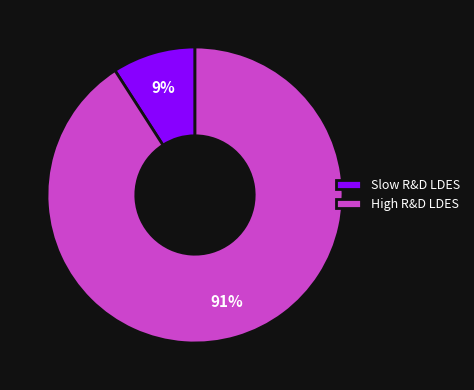

Which has a higher value, High R&D LDES or Slow R&D LDES?

High R&D LDES